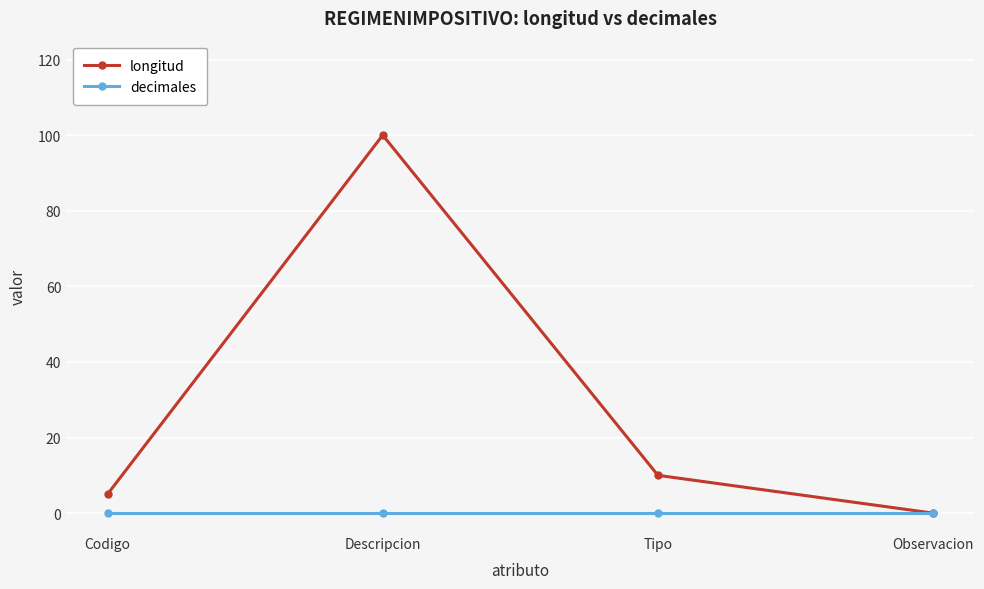

What is the spread (max minus min) of values at Tipo?

10